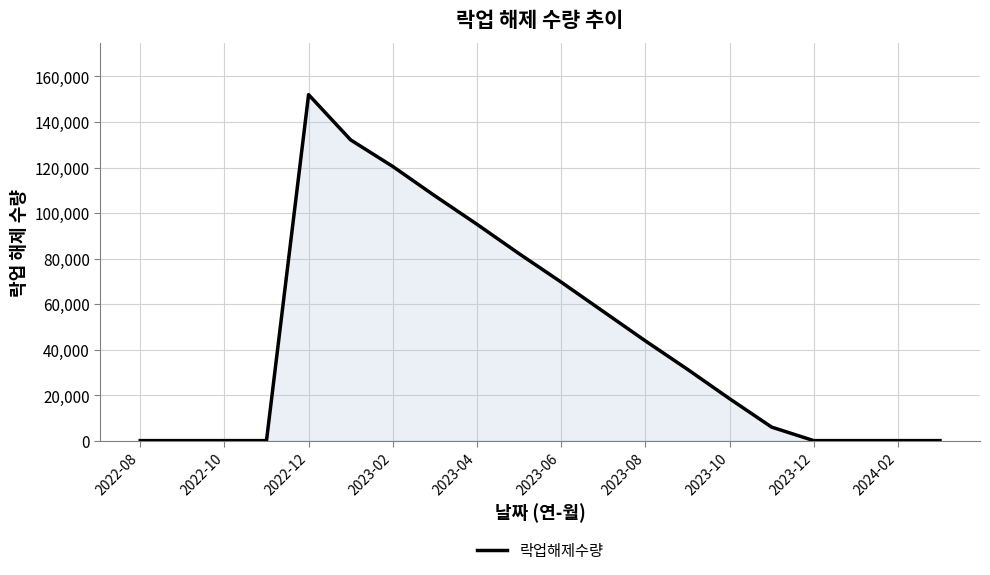

What is the difference between the maximum and minimum values?

152000